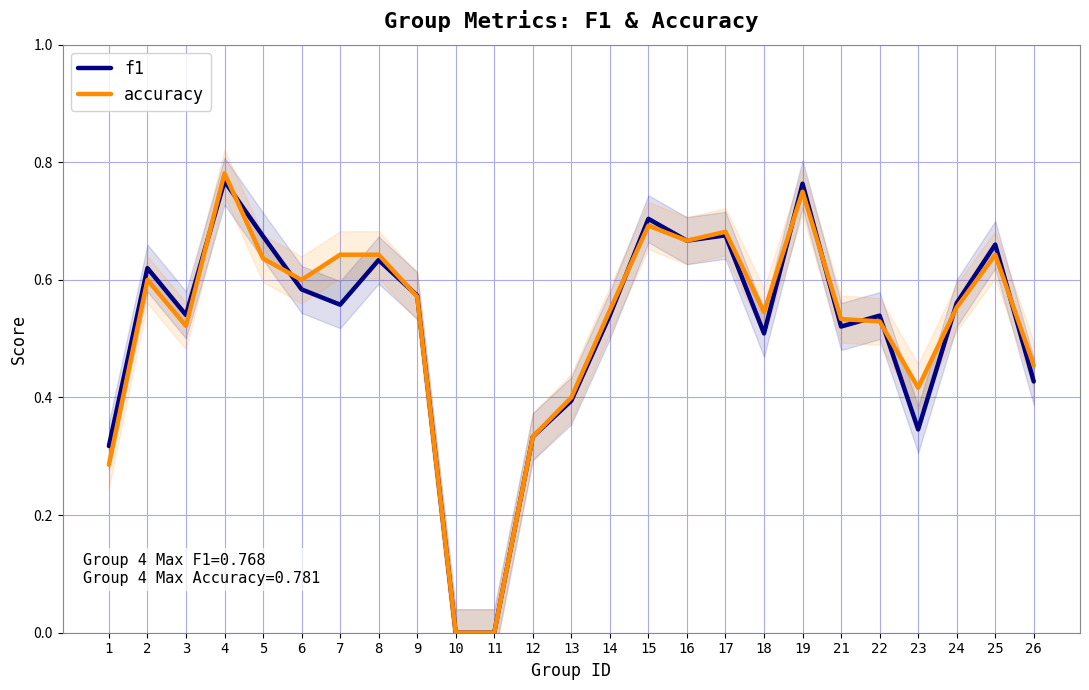

Does the chart display data point markers on the line(s)?

No